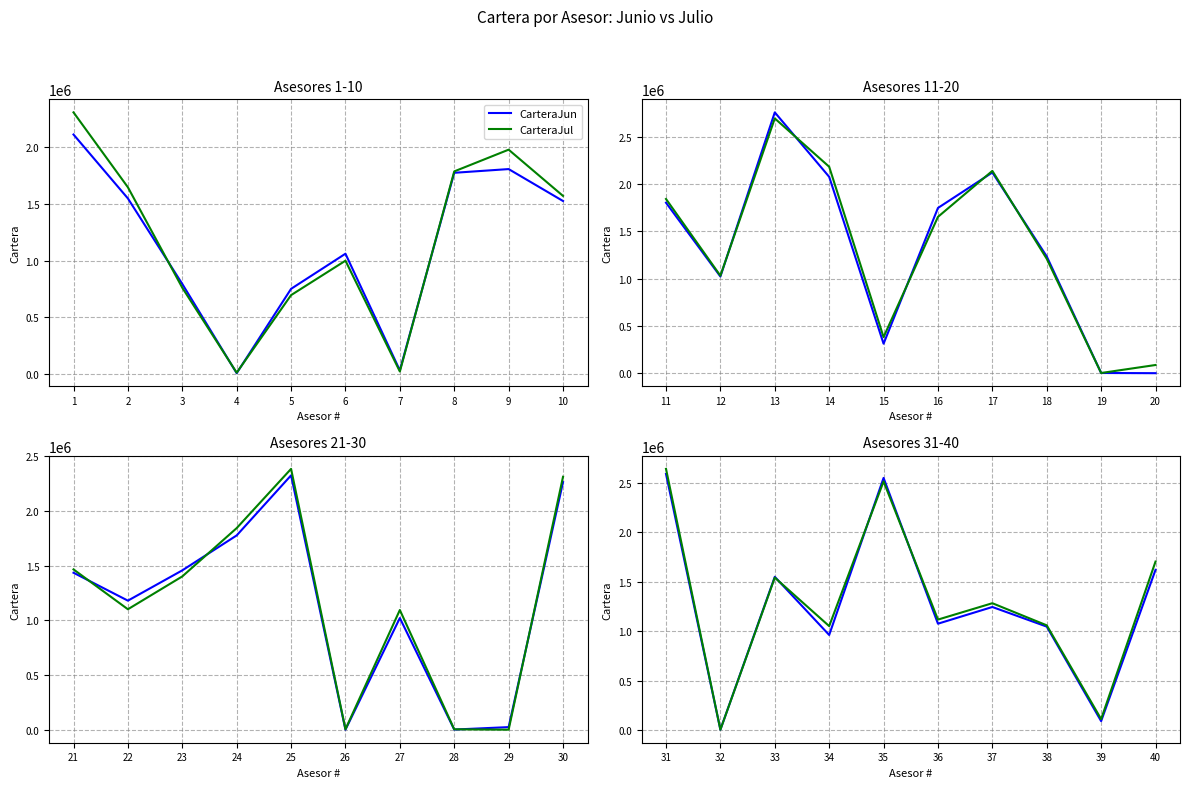

After their last crossing, which series has the higher values: CarteraJul or CarteraJun?

CarteraJul